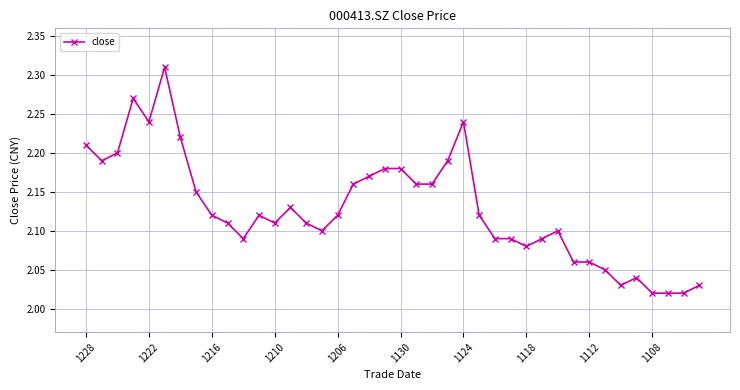

What is the sum of all values?

85.1